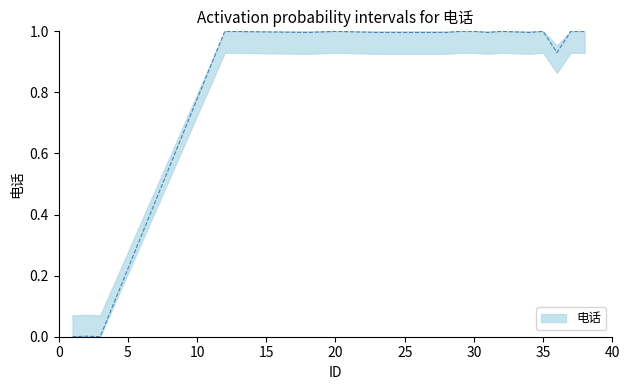

At which category does the chart reach its peak across all series?

12